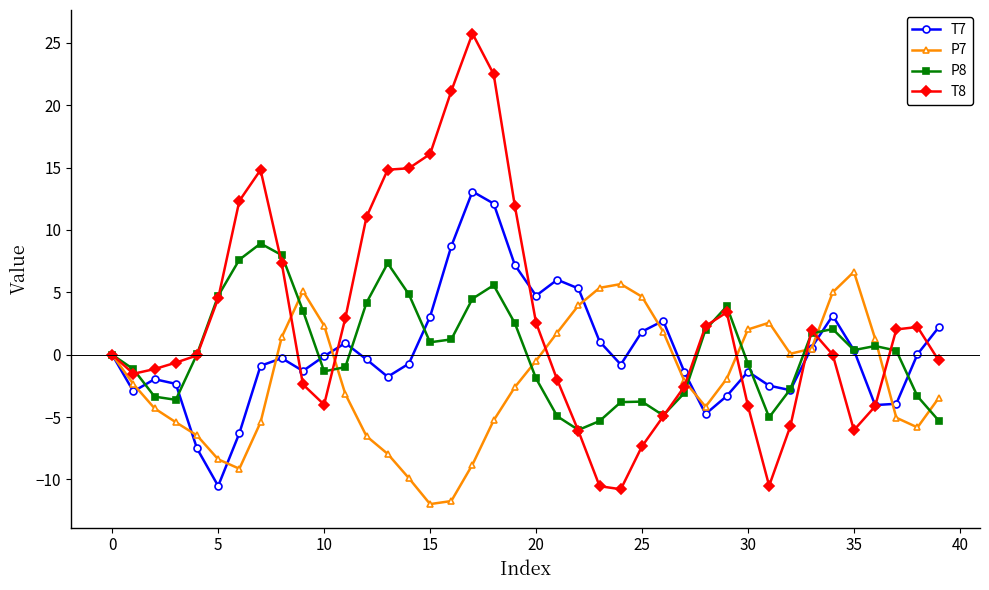

What is the value of the P8 point at the 3rd from the left?

-3.4